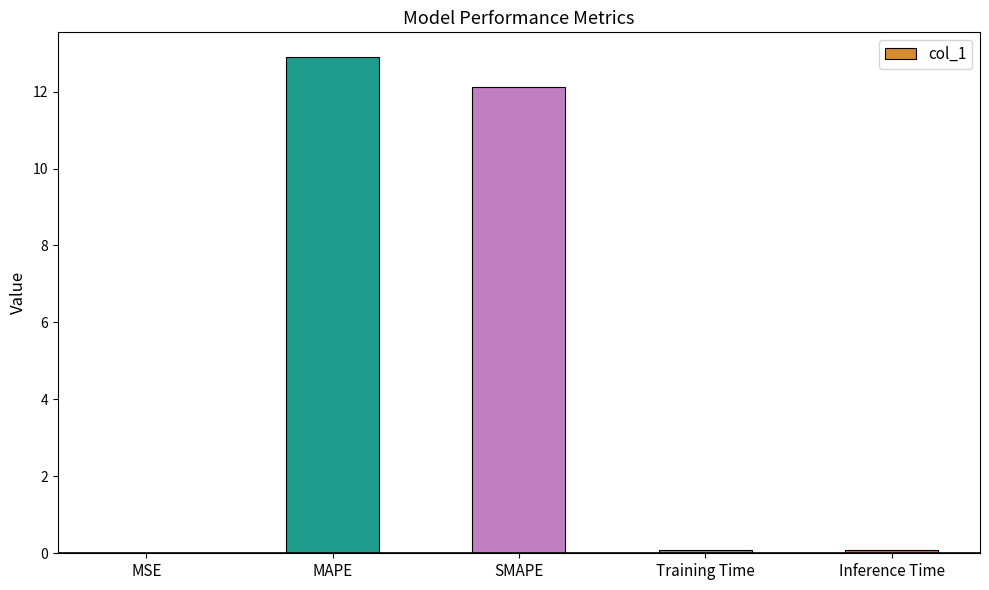

Between MAPE and SMAPE, which is larger?

MAPE